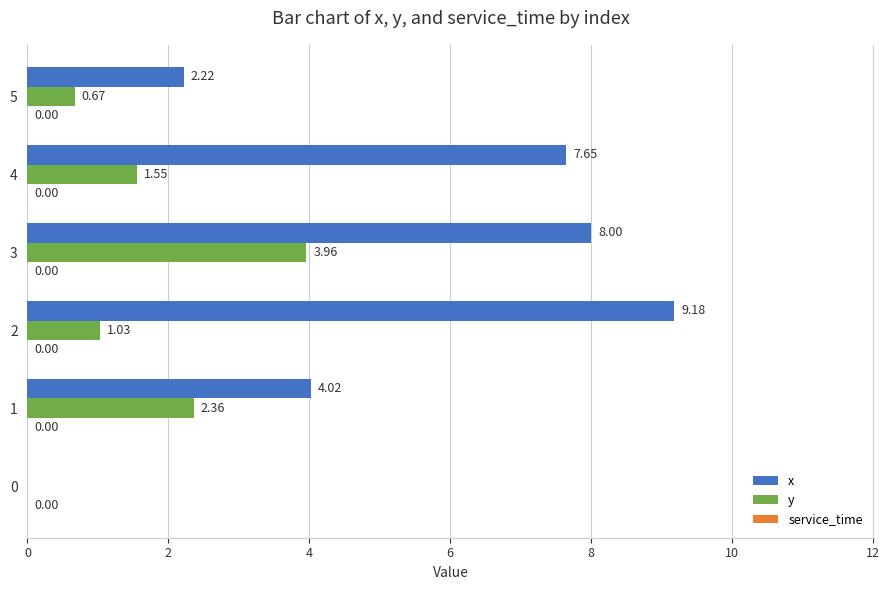

Which series changed the most between 0 and 5?

x